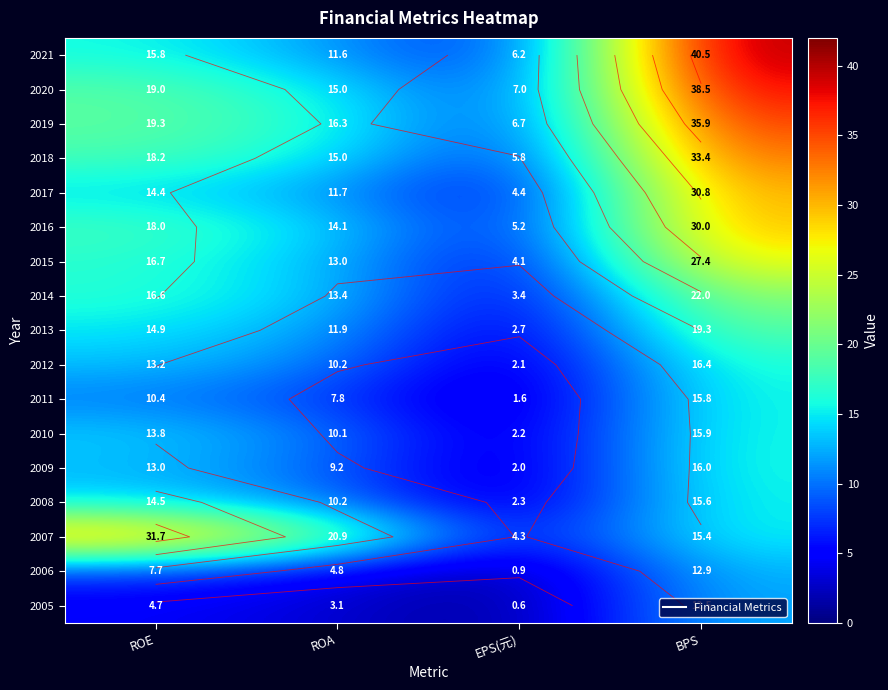

What is the total value across all series at EPS(元)?

61.7